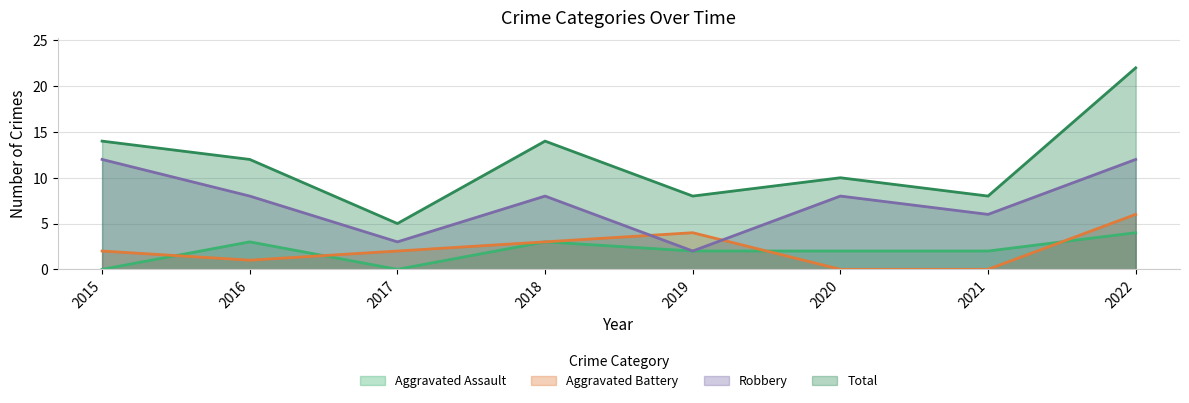

Is it true that Total equals 6 at 2022?

False